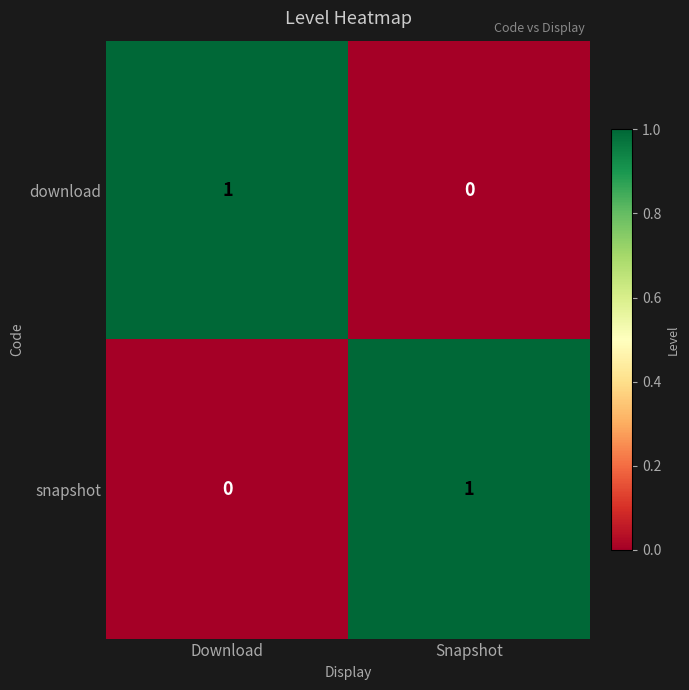

At which label is download closest to 0?

Snapshot